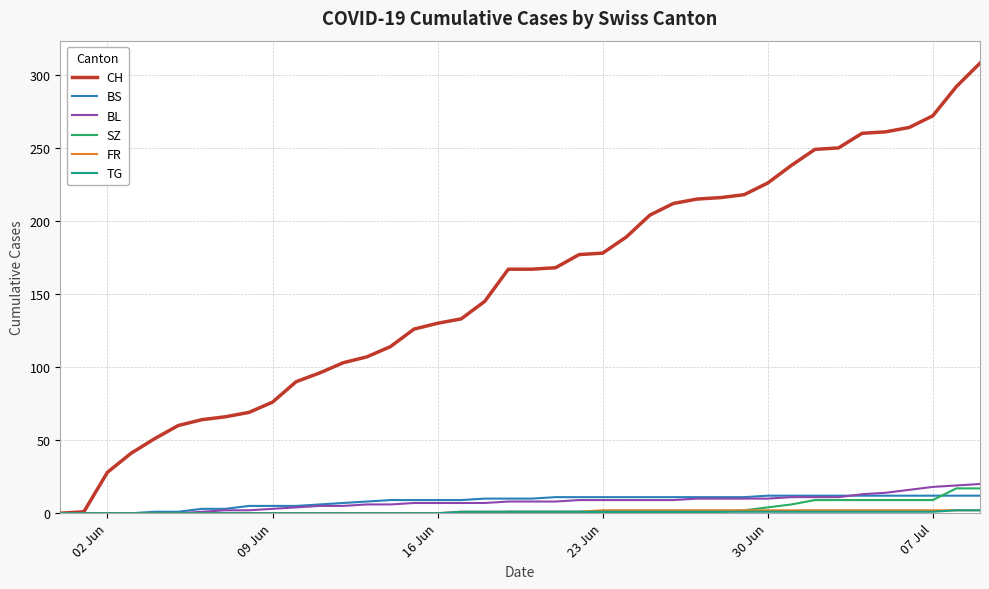

Which series has the widest spread of values?

CH